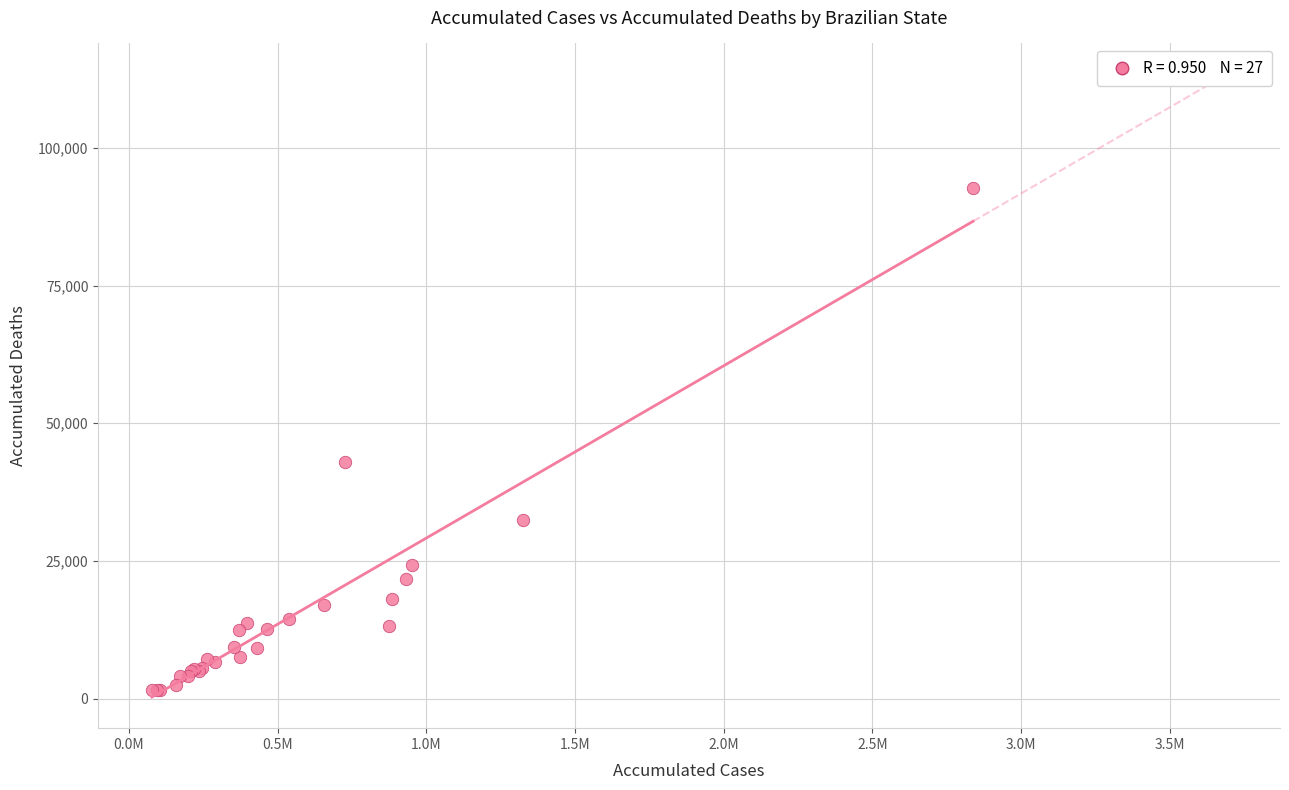

What Y value in the scatter plot is closest to 47135?

42927